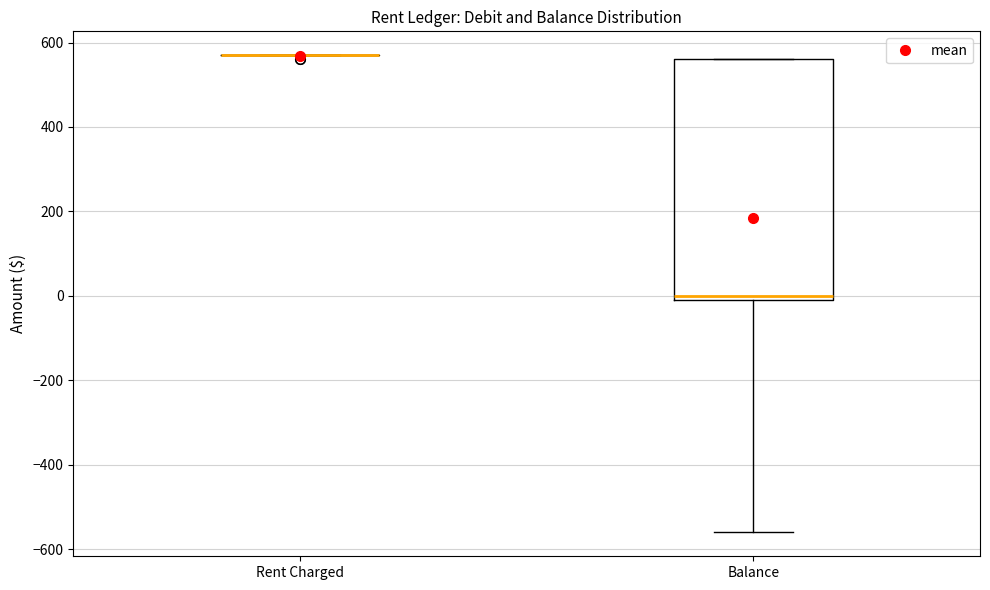

Reading left to right, transcribe this box plot: for each box, give where its median line is, the range the box spans, and where its two whiskers end, as read against the y-axis. The values are not printed on the chart, so give them approximately, as read against the axis.

Rent Charged: box collapsed to a line at 580, whiskers 580 to 580
Balance: median 0 (just above the box's lower edge), box 0 to 560, whiskers -560 to 560